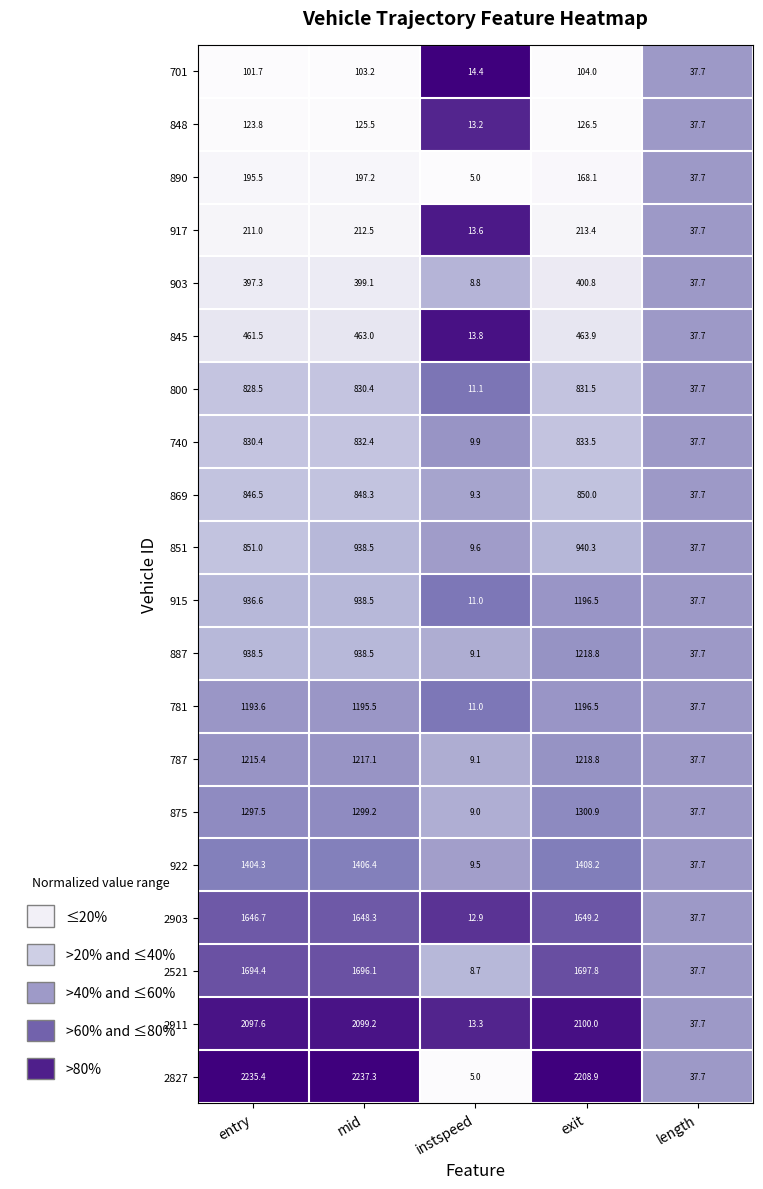

What is the difference between the highest and lowest values at exit?

2104.9